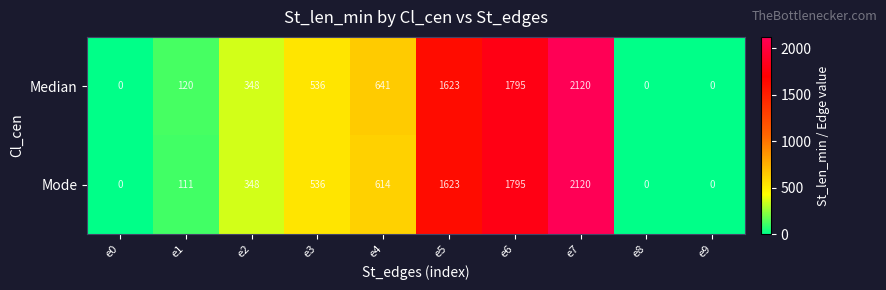

Which series has the largest total across all categories?

Median